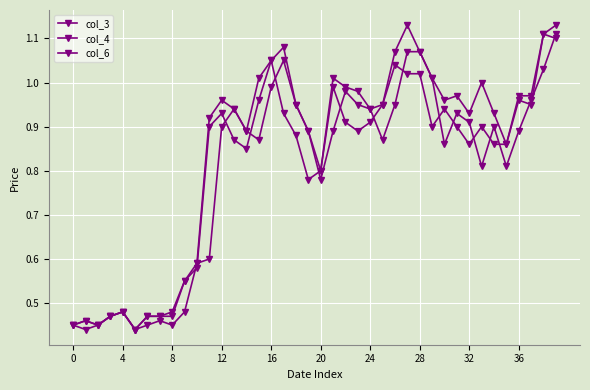

How many series are shown in this chart?

3